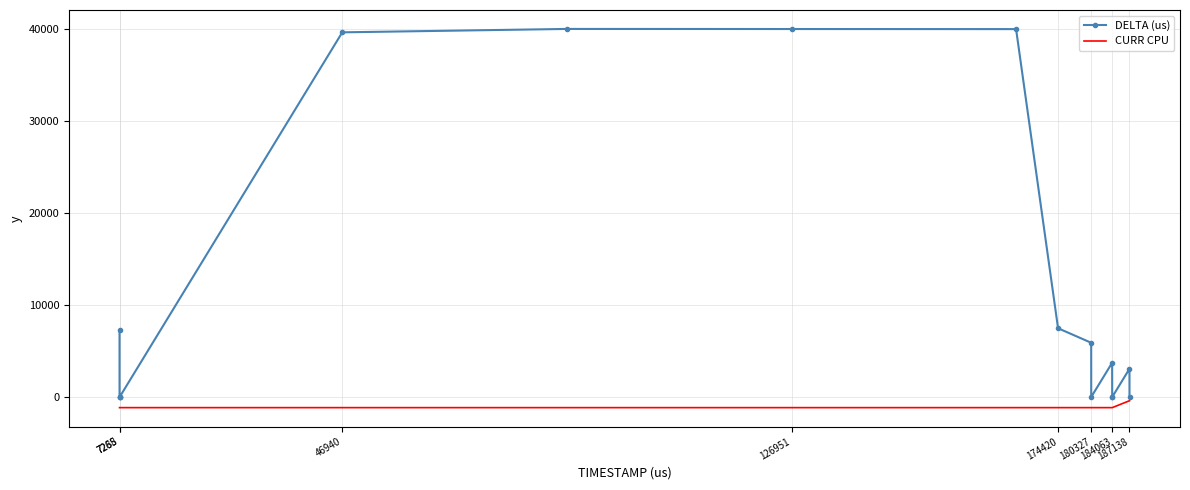

Rank the series by their average value, from highest to lowest.

DELTA (us), CURR CPU